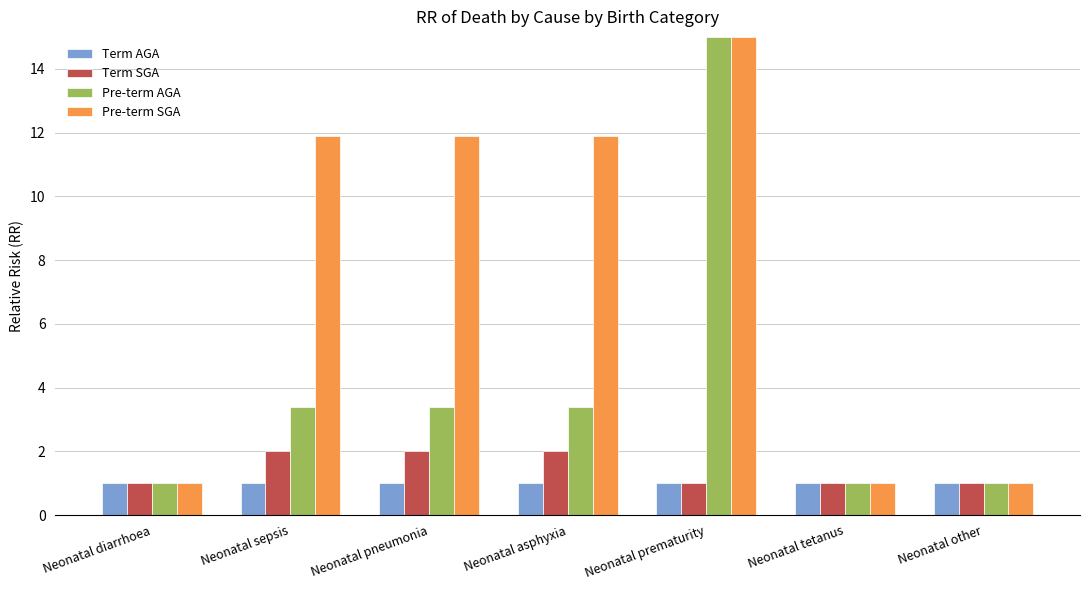

Does the chart contain stacked bars?

No